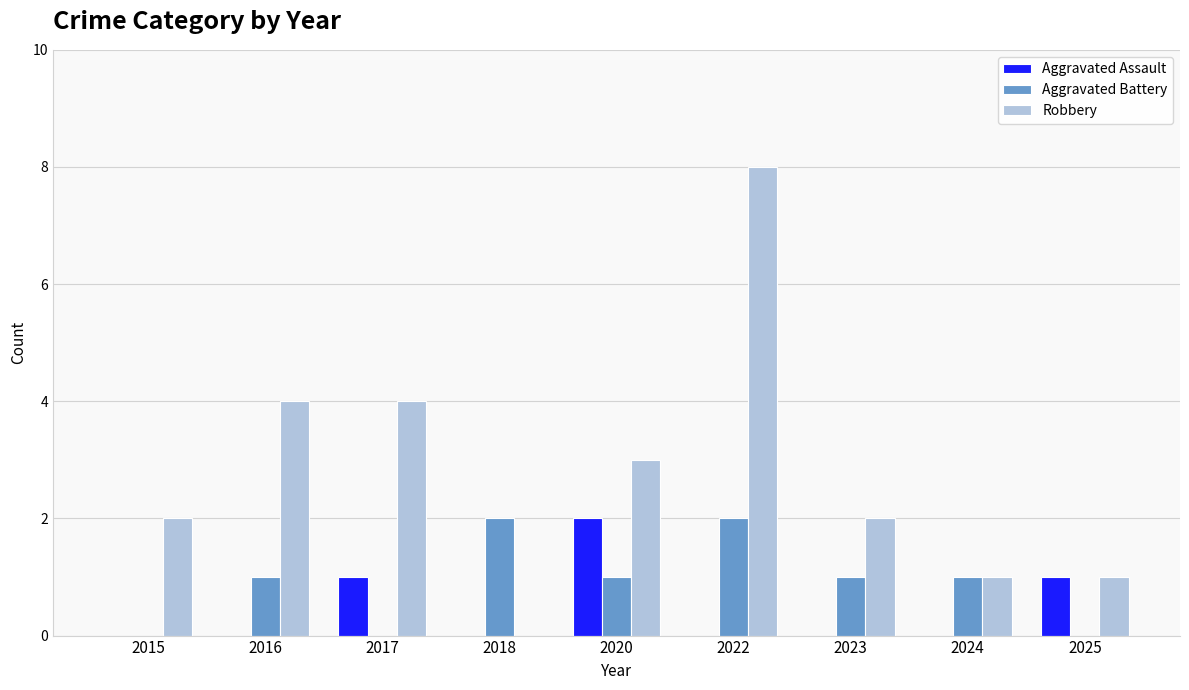

Between 2022 and 2023, which series saw the biggest shift?

Robbery